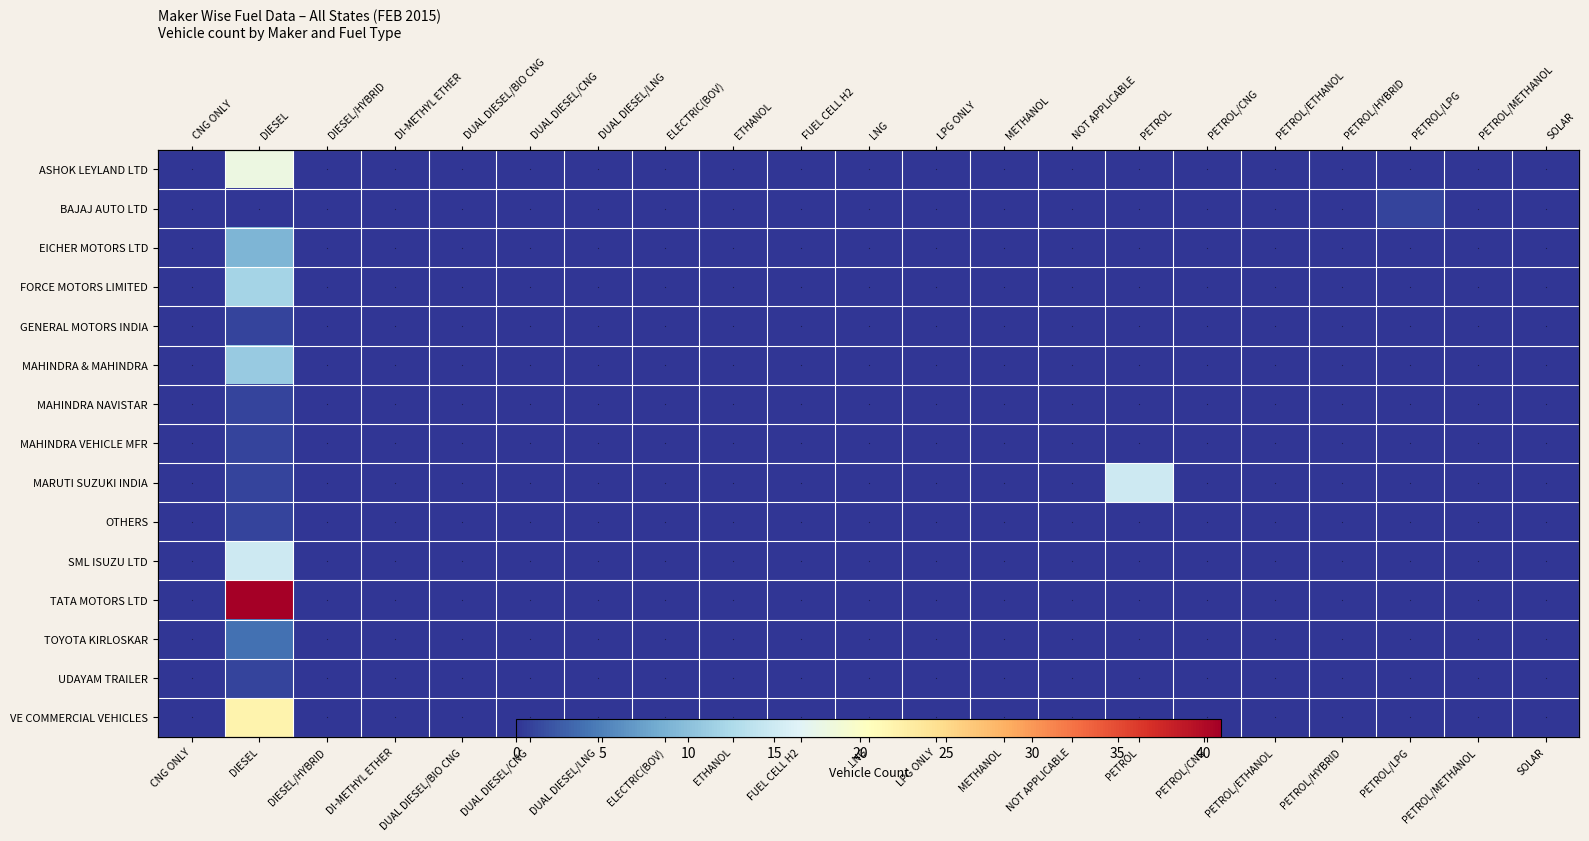

Reading left to right, transcribe all the data shown in this chart.

ASHOK LEYLAND LTD: CNG ONLY=0	DIESEL=11	DIESEL/HYBRID=0	DI-METHYL ETHER=0	DUAL DIESEL/BIO CNG=0	DUAL DIESEL/CNG=0	DUAL DIESEL/LNG=0	ELECTRIC(BOV)=0	ETHANOL=0	FUEL CELL H2=0	LNG=0	LPG ONLY=0	METHANOL=0	NOT APPLICABLE=0	PETROL=0	PETROL/CNG=0	PETROL/ETHANOL=0	PETROL/HYBRID=0	PETROL/LPG=0	PETROL/METHANOL=0	SOLAR=0
BAJAJ AUTO LTD: CNG ONLY=0	DIESEL=0	DIESEL/HYBRID=0	DI-METHYL ETHER=0	DUAL DIESEL/BIO CNG=0	DUAL DIESEL/CNG=0	DUAL DIESEL/LNG=0	ELECTRIC(BOV)=0	ETHANOL=0	FUEL CELL H2=0	LNG=0	LPG ONLY=0	METHANOL=0	NOT APPLICABLE=0	PETROL=0	PETROL/CNG=0	PETROL/ETHANOL=0	PETROL/HYBRID=0	PETROL/LPG=1	PETROL/METHANOL=0	SOLAR=0
EICHER MOTORS LTD: CNG ONLY=0	DIESEL=22	DIESEL/HYBRID=0	DI-METHYL ETHER=0	DUAL DIESEL/BIO CNG=0	DUAL DIESEL/CNG=0	DUAL DIESEL/LNG=0	ELECTRIC(BOV)=0	ETHANOL=0	FUEL CELL H2=0	LNG=0	LPG ONLY=0	METHANOL=0	NOT APPLICABLE=0	PETROL=0	PETROL/CNG=0	PETROL/ETHANOL=0	PETROL/HYBRID=0	PETROL/LPG=0	PETROL/METHANOL=0	SOLAR=0
FORCE MOTORS LIMITED: CNG ONLY=0	DIESEL=18	DIESEL/HYBRID=0	DI-METHYL ETHER=0	DUAL DIESEL/BIO CNG=0	DUAL DIESEL/CNG=0	DUAL DIESEL/LNG=0	ELECTRIC(BOV)=0	ETHANOL=0	FUEL CELL H2=0	LNG=0	LPG ONLY=0	METHANOL=0	NOT APPLICABLE=0	PETROL=0	PETROL/CNG=0	PETROL/ETHANOL=0	PETROL/HYBRID=0	PETROL/LPG=0	PETROL/METHANOL=0	SOLAR=0
GENERAL MOTORS INDIA: CNG ONLY=0	DIESEL=9	DIESEL/HYBRID=0	DI-METHYL ETHER=0	DUAL DIESEL/BIO CNG=0	DUAL DIESEL/CNG=0	DUAL DIESEL/LNG=0	ELECTRIC(BOV)=0	ETHANOL=0	FUEL CELL H2=0	LNG=0	LPG ONLY=0	METHANOL=0	NOT APPLICABLE=0	PETROL=0	PETROL/CNG=0	PETROL/ETHANOL=0	PETROL/HYBRID=0	PETROL/LPG=0	PETROL/METHANOL=0	SOLAR=0
MAHINDRA & MAHINDRA: CNG ONLY=0	DIESEL=12	DIESEL/HYBRID=0	DI-METHYL ETHER=0	DUAL DIESEL/BIO CNG=0	DUAL DIESEL/CNG=0	DUAL DIESEL/LNG=0	ELECTRIC(BOV)=0	ETHANOL=0	FUEL CELL H2=0	LNG=0	LPG ONLY=0	METHANOL=0	NOT APPLICABLE=0	PETROL=0	PETROL/CNG=0	PETROL/ETHANOL=0	PETROL/HYBRID=0	PETROL/LPG=0	PETROL/METHANOL=0	SOLAR=0
MAHINDRA NAVISTAR: CNG ONLY=0	DIESEL=1	DIESEL/HYBRID=0	DI-METHYL ETHER=0	DUAL DIESEL/BIO CNG=0	DUAL DIESEL/CNG=0	DUAL DIESEL/LNG=0	ELECTRIC(BOV)=0	ETHANOL=0	FUEL CELL H2=0	LNG=0	LPG ONLY=0	METHANOL=0	NOT APPLICABLE=0	PETROL=0	PETROL/CNG=0	PETROL/ETHANOL=0	PETROL/HYBRID=0	PETROL/LPG=0	PETROL/METHANOL=0	SOLAR=0
MAHINDRA VEHICLE MFR: CNG ONLY=0	DIESEL=1	DIESEL/HYBRID=0	DI-METHYL ETHER=0	DUAL DIESEL/BIO CNG=0	DUAL DIESEL/CNG=0	DUAL DIESEL/LNG=0	ELECTRIC(BOV)=0	ETHANOL=0	FUEL CELL H2=0	LNG=0	LPG ONLY=0	METHANOL=0	NOT APPLICABLE=0	PETROL=0	PETROL/CNG=0	PETROL/ETHANOL=0	PETROL/HYBRID=0	PETROL/LPG=0	PETROL/METHANOL=0	SOLAR=0
MARUTI SUZUKI INDIA: CNG ONLY=0	DIESEL=1	DIESEL/HYBRID=0	DI-METHYL ETHER=0	DUAL DIESEL/BIO CNG=0	DUAL DIESEL/CNG=0	DUAL DIESEL/LNG=0	ELECTRIC(BOV)=0	ETHANOL=0	FUEL CELL H2=0	LNG=0	LPG ONLY=0	METHANOL=0	NOT APPLICABLE=0	PETROL=15	PETROL/CNG=0	PETROL/ETHANOL=0	PETROL/HYBRID=0	PETROL/LPG=0	PETROL/METHANOL=0	SOLAR=0
OTHERS: CNG ONLY=0	DIESEL=1	DIESEL/HYBRID=0	DI-METHYL ETHER=0	DUAL DIESEL/BIO CNG=0	DUAL DIESEL/CNG=0	DUAL DIESEL/LNG=0	ELECTRIC(BOV)=0	ETHANOL=0	FUEL CELL H2=0	LNG=0	LPG ONLY=0	METHANOL=0	NOT APPLICABLE=0	PETROL=0	PETROL/CNG=0	PETROL/ETHANOL=0	PETROL/HYBRID=0	PETROL/LPG=0	PETROL/METHANOL=0	SOLAR=0
SML ISUZU LTD: CNG ONLY=0	DIESEL=15	DIESEL/HYBRID=0	DI-METHYL ETHER=0	DUAL DIESEL/BIO CNG=0	DUAL DIESEL/CNG=0	DUAL DIESEL/LNG=0	ELECTRIC(BOV)=0	ETHANOL=0	FUEL CELL H2=0	LNG=0	LPG ONLY=0	METHANOL=0	NOT APPLICABLE=0	PETROL=0	PETROL/CNG=0	PETROL/ETHANOL=0	PETROL/HYBRID=0	PETROL/LPG=0	PETROL/METHANOL=0	SOLAR=0
TATA MOTORS LTD: CNG ONLY=0	DIESEL=41	DIESEL/HYBRID=0	DI-METHYL ETHER=0	DUAL DIESEL/BIO CNG=0	DUAL DIESEL/CNG=0	DUAL DIESEL/LNG=0	ELECTRIC(BOV)=0	ETHANOL=0	FUEL CELL H2=0	LNG=0	LPG ONLY=0	METHANOL=0	NOT APPLICABLE=0	PETROL=0	PETROL/CNG=0	PETROL/ETHANOL=0	PETROL/HYBRID=0	PETROL/LPG=0	PETROL/METHANOL=0	SOLAR=0
TOYOTA KIRLOSKAR: CNG ONLY=0	DIESEL=1	DIESEL/HYBRID=0	DI-METHYL ETHER=0	DUAL DIESEL/BIO CNG=0	DUAL DIESEL/CNG=0	DUAL DIESEL/LNG=0	ELECTRIC(BOV)=0	ETHANOL=0	FUEL CELL H2=0	LNG=0	LPG ONLY=0	METHANOL=0	NOT APPLICABLE=0	PETROL=0	PETROL/CNG=0	PETROL/ETHANOL=0	PETROL/HYBRID=0	PETROL/LPG=0	PETROL/METHANOL=0	SOLAR=0
UDAYAM TRAILER: CNG ONLY=0	DIESEL=4	DIESEL/HYBRID=0	DI-METHYL ETHER=0	DUAL DIESEL/BIO CNG=0	DUAL DIESEL/CNG=0	DUAL DIESEL/LNG=0	ELECTRIC(BOV)=0	ETHANOL=0	FUEL CELL H2=0	LNG=0	LPG ONLY=0	METHANOL=0	NOT APPLICABLE=0	PETROL=0	PETROL/CNG=0	PETROL/ETHANOL=0	PETROL/HYBRID=0	PETROL/LPG=0	PETROL/METHANOL=0	SOLAR=0
VE COMMERCIAL VEHICLES: CNG ONLY=0	DIESEL=1	DIESEL/HYBRID=0	DI-METHYL ETHER=0	DUAL DIESEL/BIO CNG=0	DUAL DIESEL/CNG=0	DUAL DIESEL/LNG=0	ELECTRIC(BOV)=0	ETHANOL=0	FUEL CELL H2=0	LNG=0	LPG ONLY=0	METHANOL=0	NOT APPLICABLE=0	PETROL=0	PETROL/CNG=0	PETROL/ETHANOL=0	PETROL/HYBRID=0	PETROL/LPG=0	PETROL/METHANOL=0	SOLAR=0